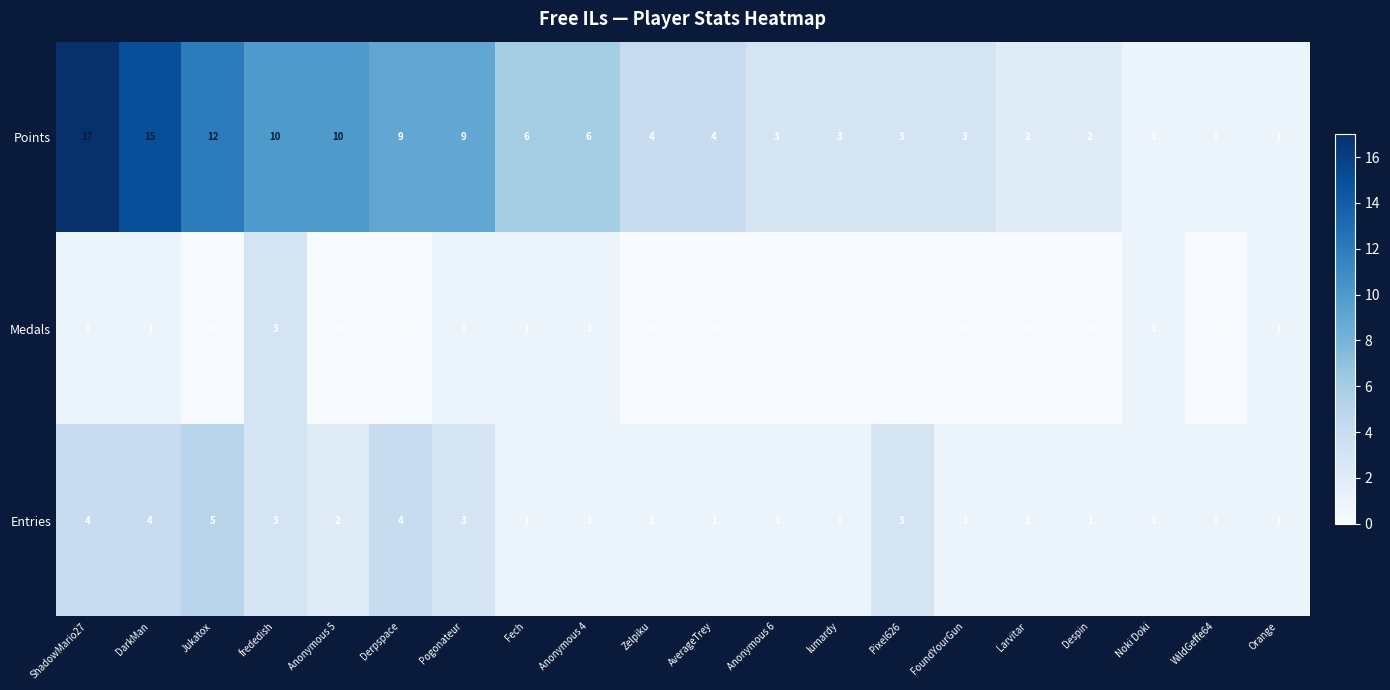

True or false: Entries has a value of 2 at DarkMan.

False